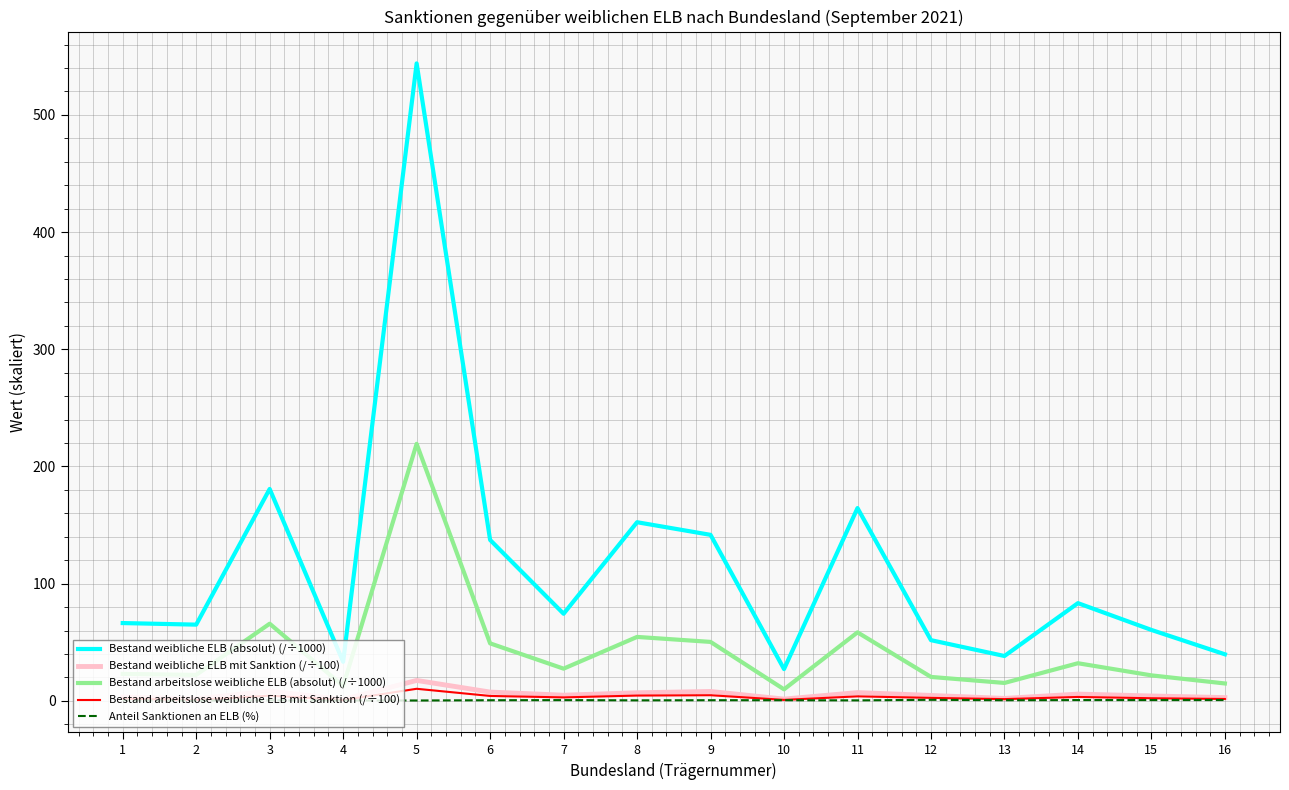

Which series has the largest total across all categories?

Bestand weibliche ELB (absolut) (/÷1000)